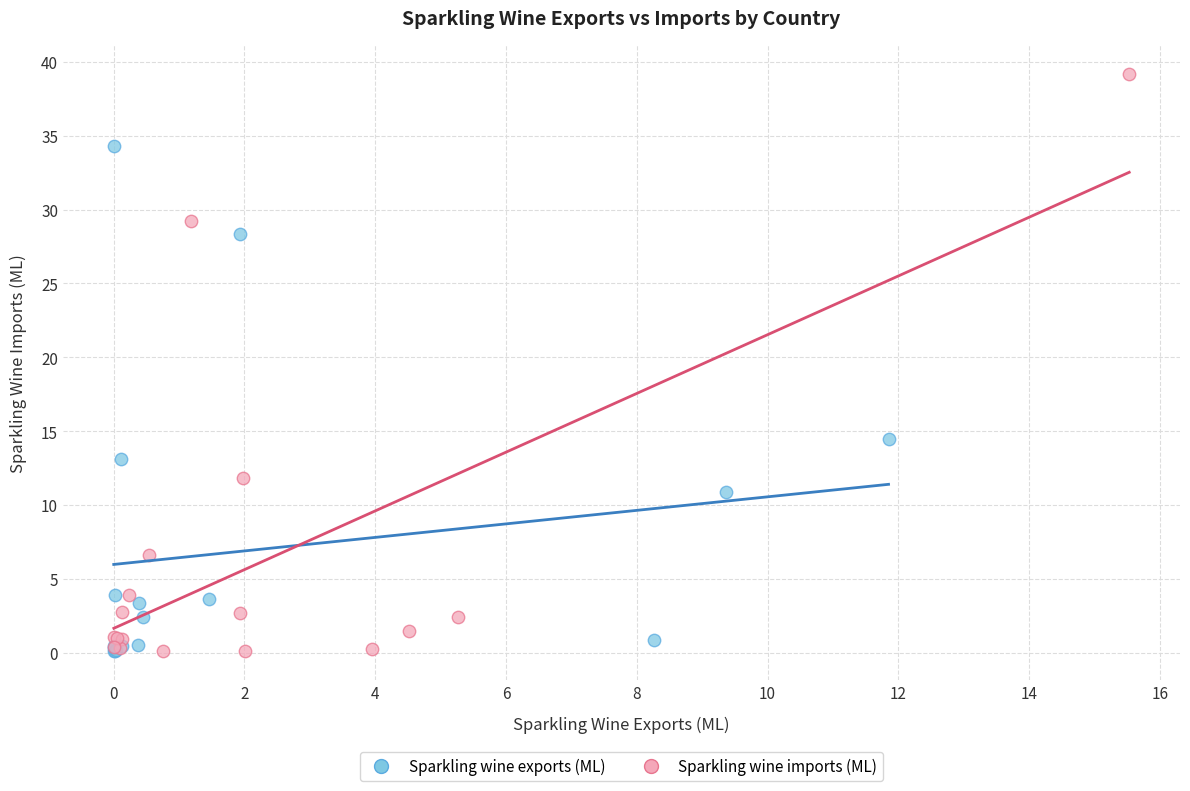

What are all the series names shown in the legend?

Sparkling wine exports (ML), Sparkling wine imports (ML)